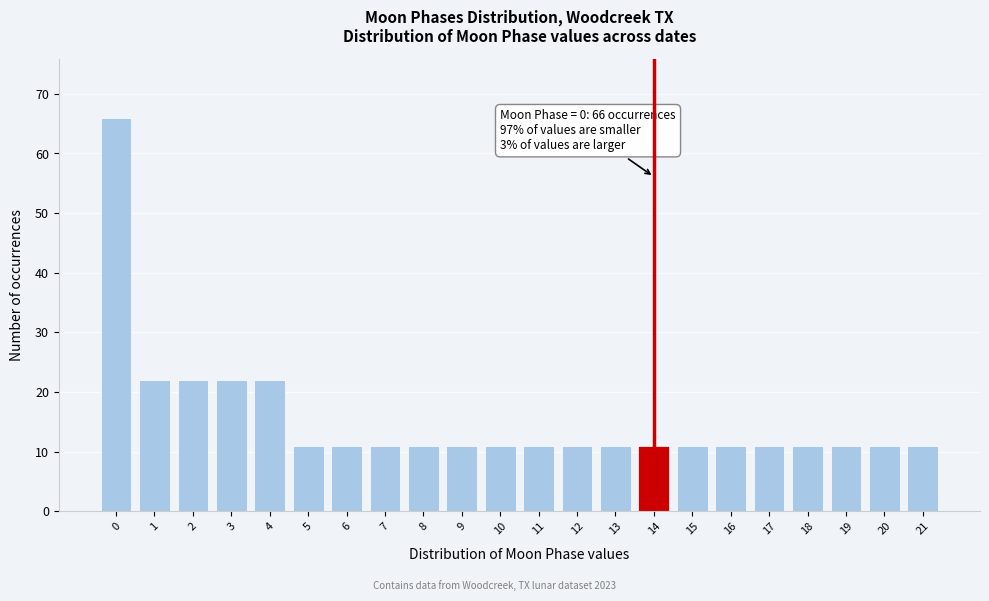

Reading left to right, transcribe all the data shown in this chart.

66	22	22	22	22	11	11	11	11	11	11	11	11	11	11	11	11	11	11	11	11	11